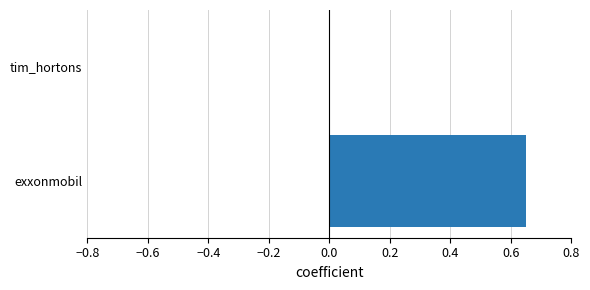

Are the bars horizontal?

Yes